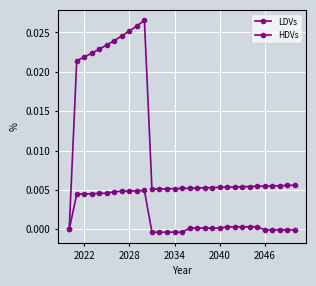

How many data points in LDVs are above 0?

30